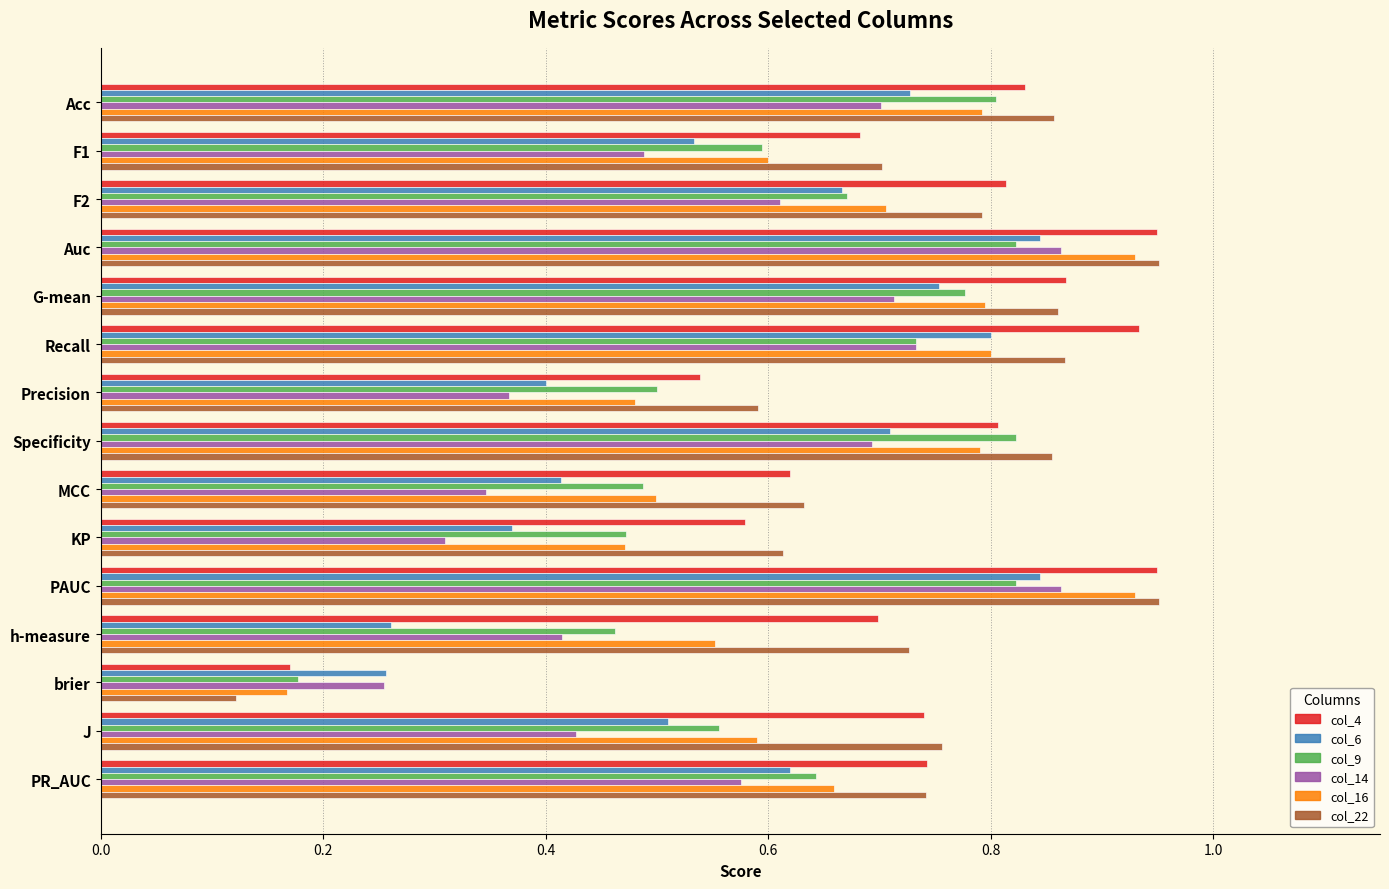

The value of col_16 at Recall is 1.2. True or false?

False